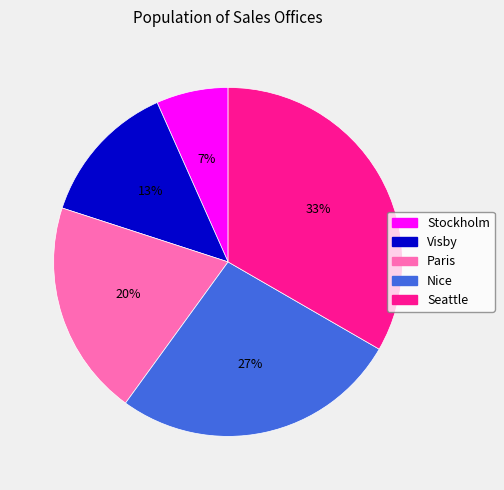

Is it true that Seattle is 33% of the pie?

True